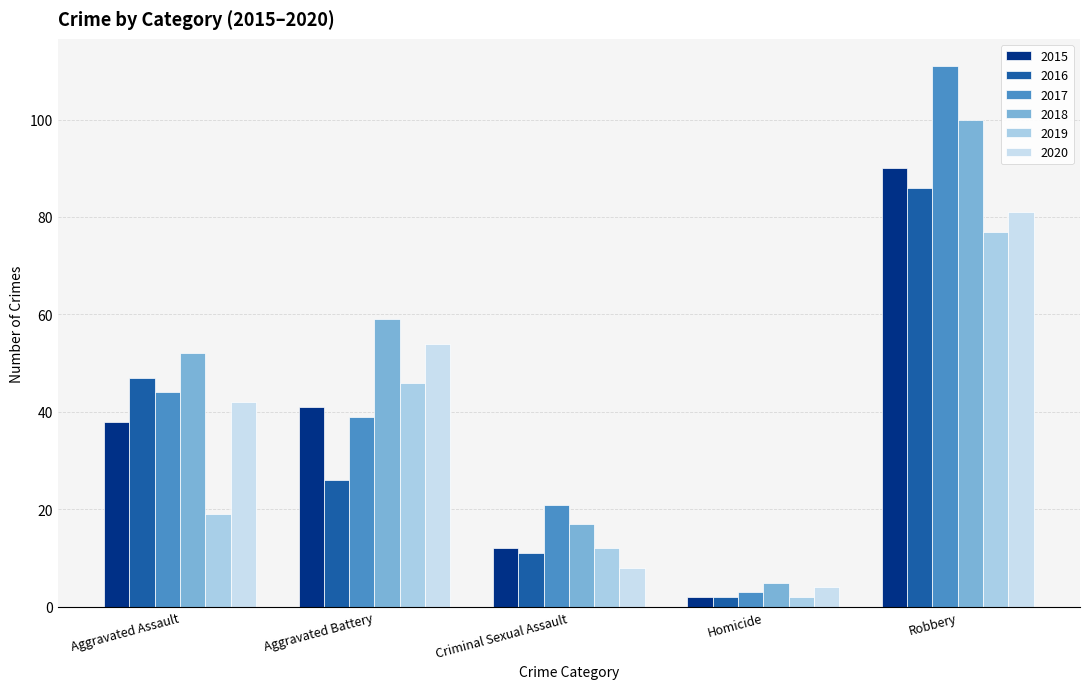

What is the spread (max minus min) of values at Aggravated Assault?

33